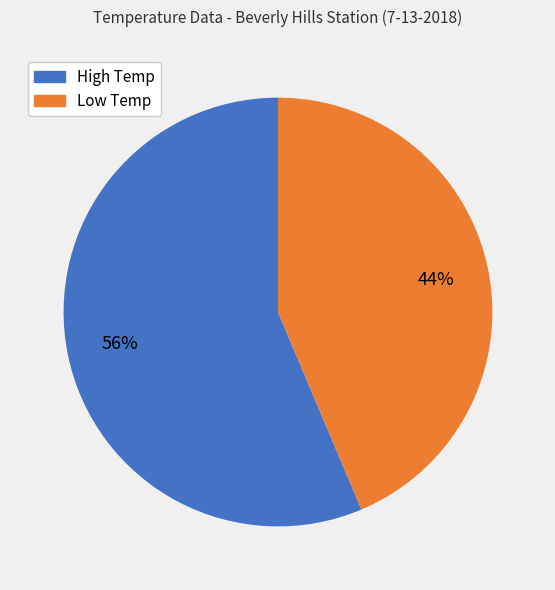

To the nearest percent, what is the average slice percentage?

50%